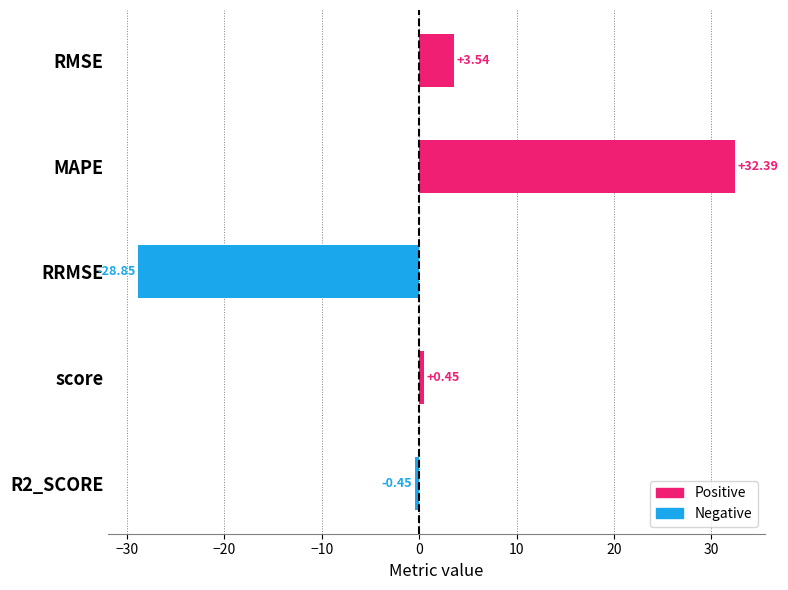

At which category does the chart reach its minimum across all series?

RRMSE